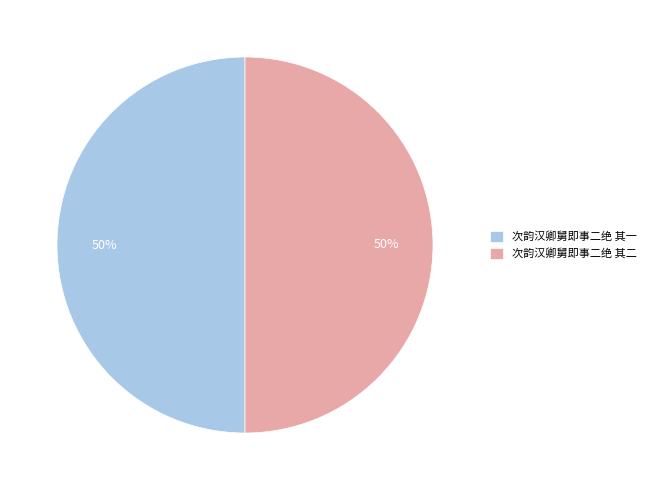

What percentage is the 次韵汉卿舅即事二绝 其二 slice, to the nearest percent?

50%